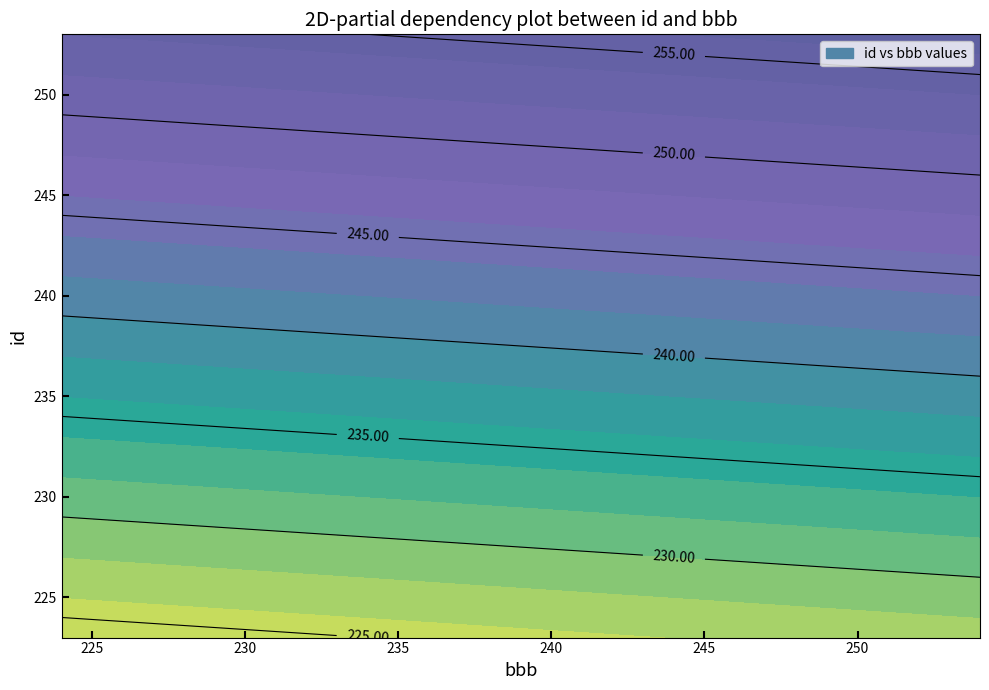

The 243 series shows 391 at 3. True or false?

False